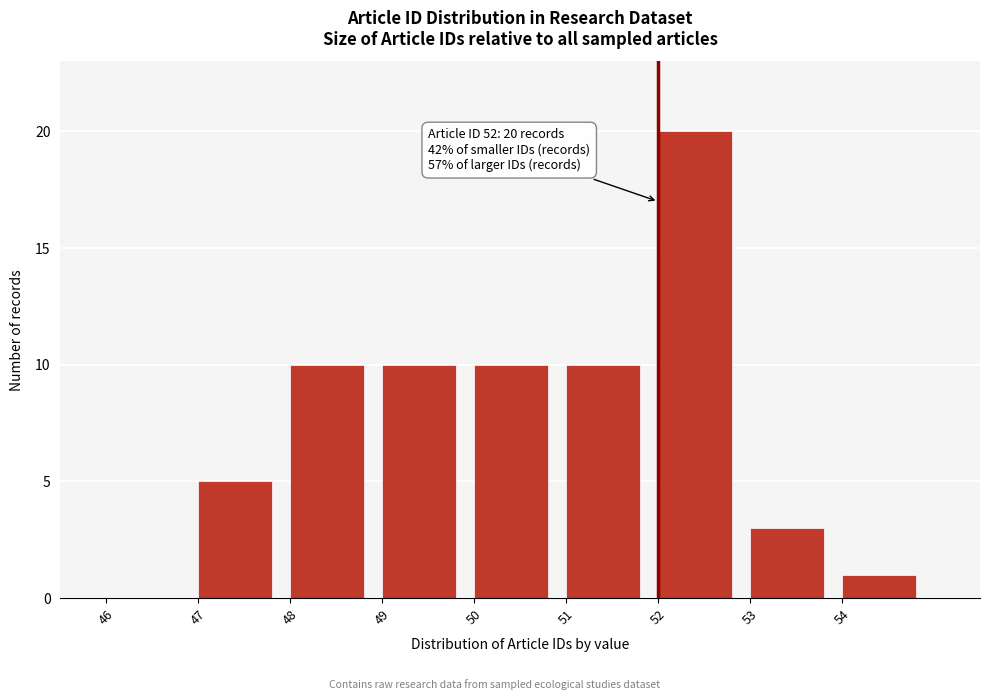

Which range on the x-axis has the tallest bar?

52 to 53